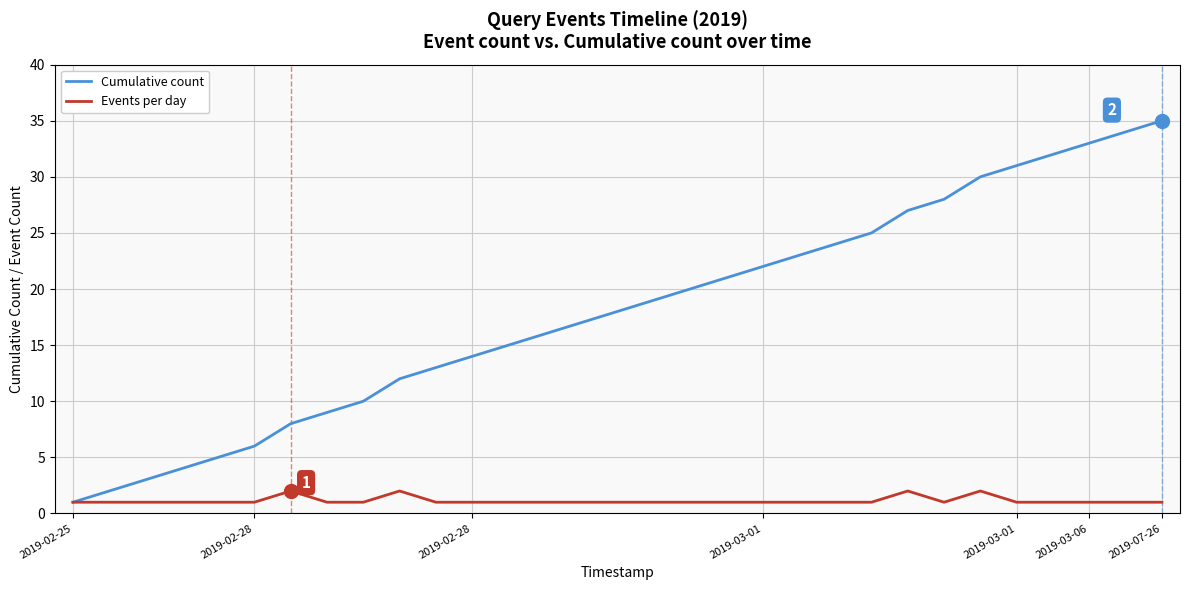

Reading right to left, list all the values displayed in this chart.

Cumulative count: 35	34	33	32	31	30	28	27	25	24	23	22	21	20	19	18	17	16	15	14	13	12	10	9	8	6	5	4	3	2	1
Events per day: 1	1	1	1	1	2	1	2	1	1	1	1	1	1	1	1	1	1	1	1	1	2	1	1	2	1	1	1	1	1	1